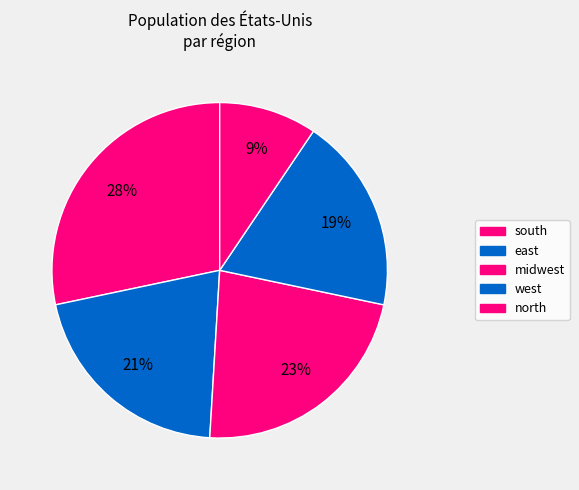

Which has a higher value, north or west?

west